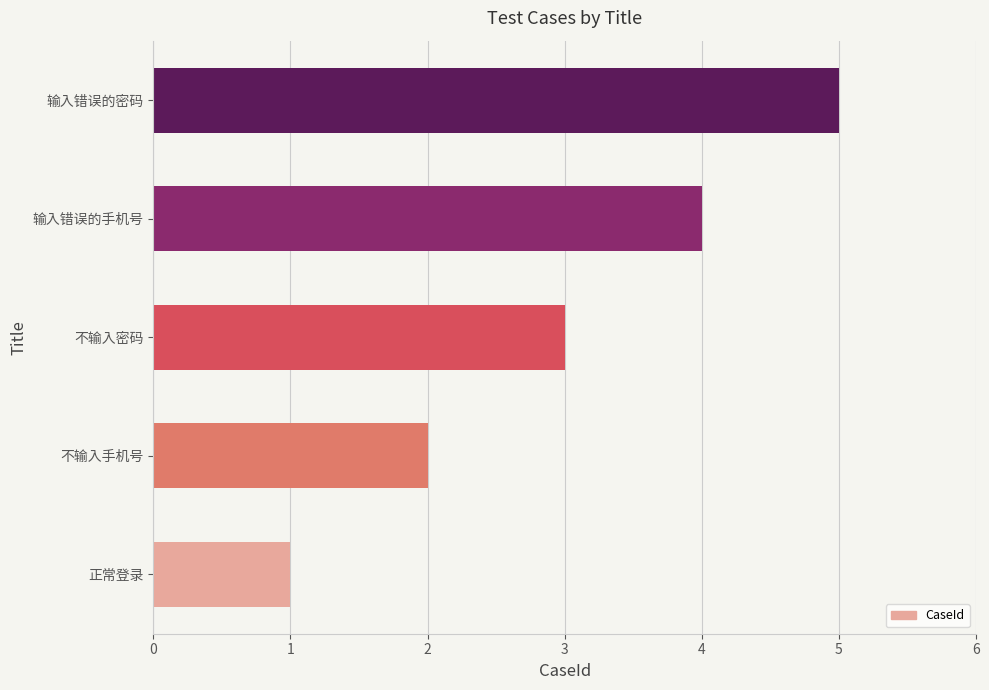

True or false: the data shows 6 at 输入错误的手机号.

False